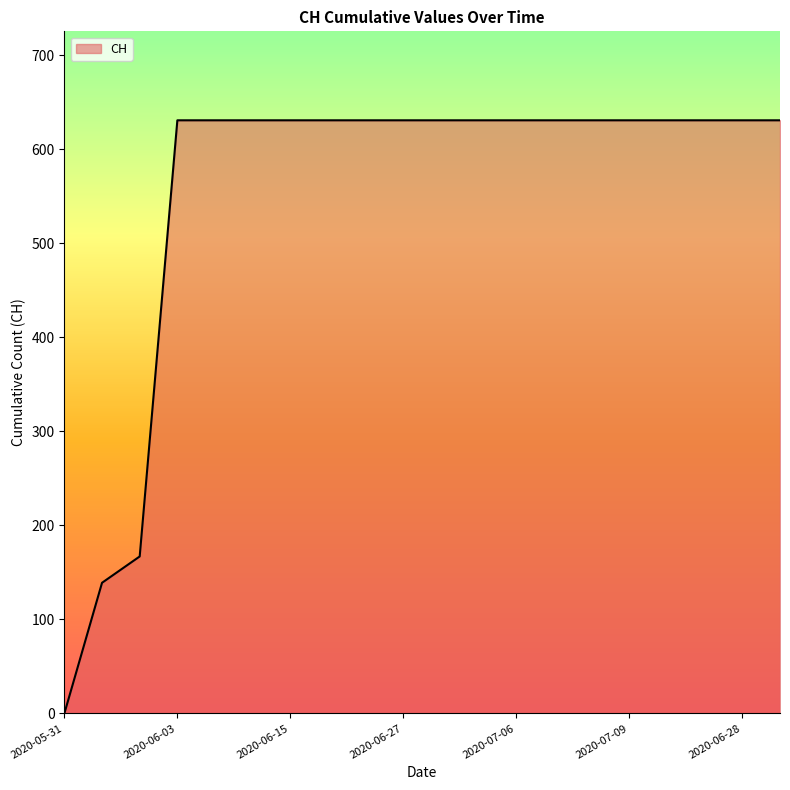

What is the greatest value displayed?

631